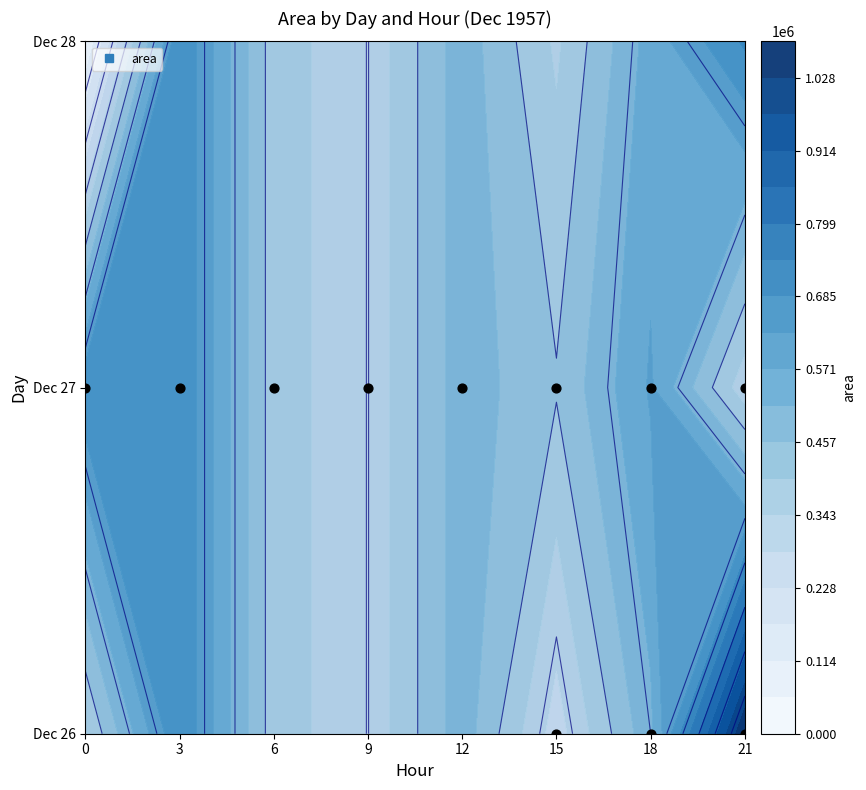

True or false: the data shows 305625 at 27_21.

True